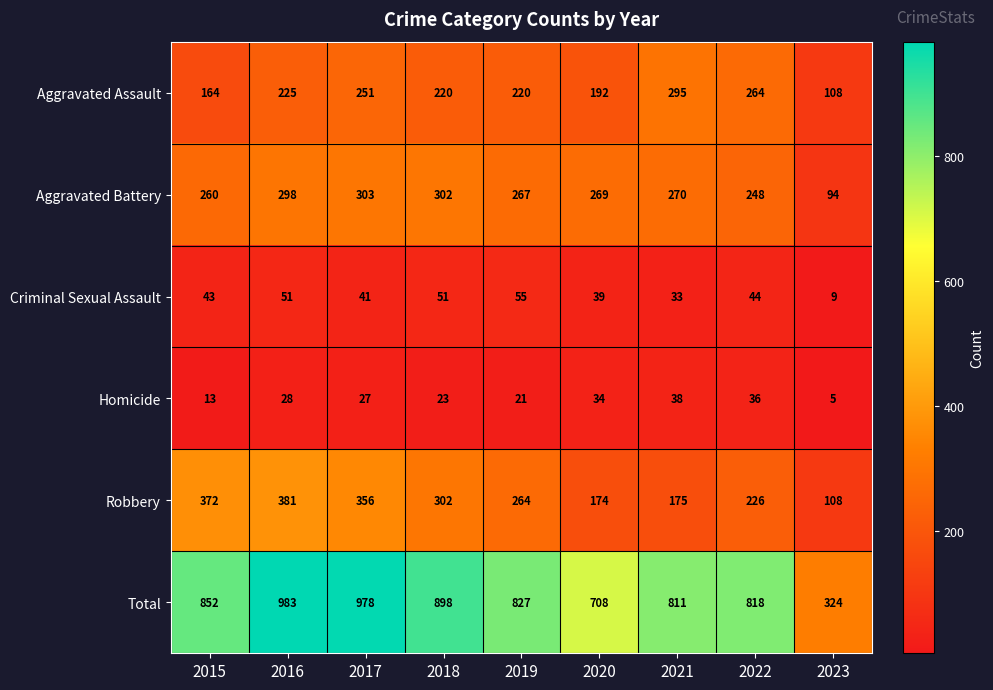

What is the lowest value of the Aggravated Assault series?

108